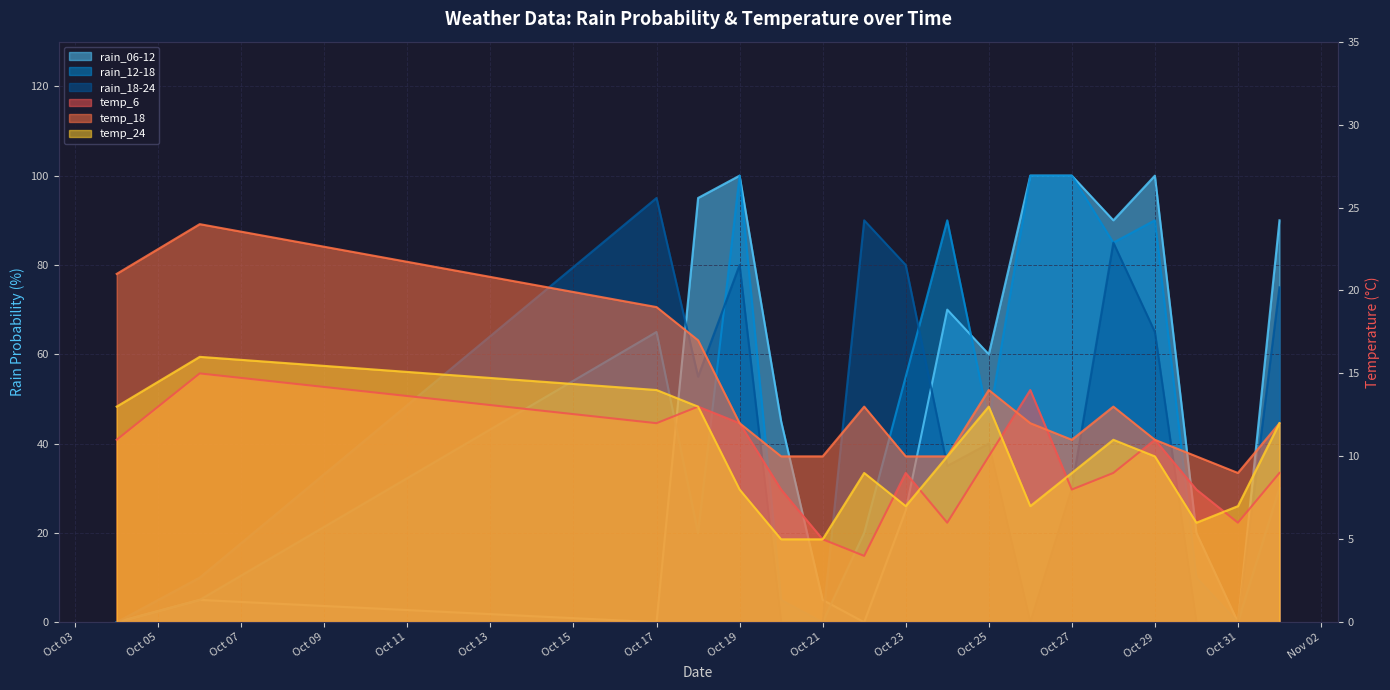

What is the difference between the highest and lowest values at 2023-10-18?

82